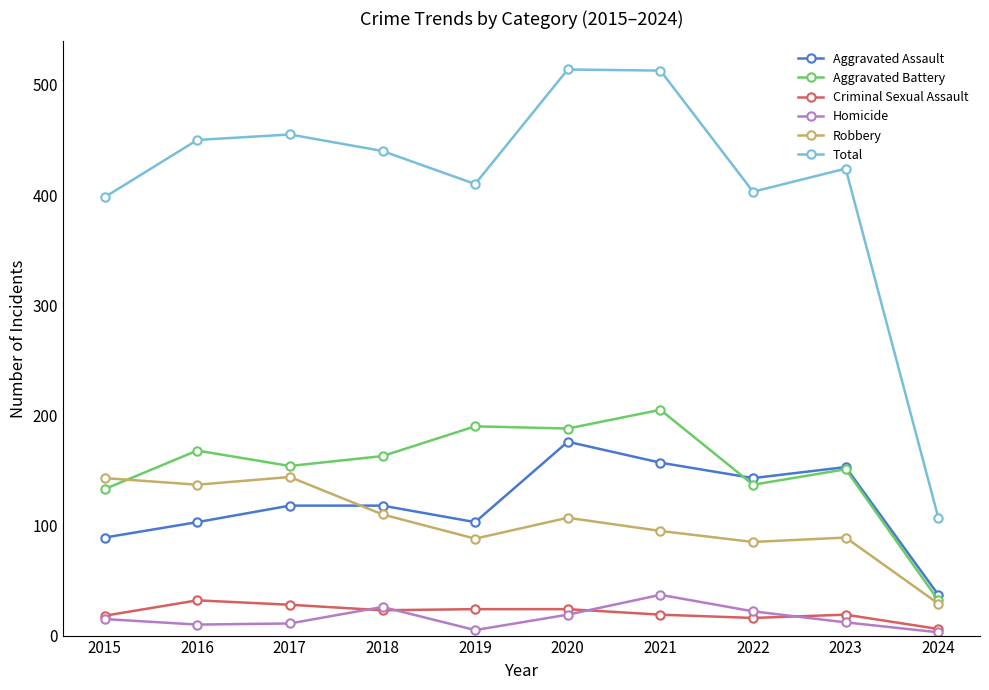

Is the value of Robbery at 2018 greater than the value of Aggravated Battery at 2016?

No